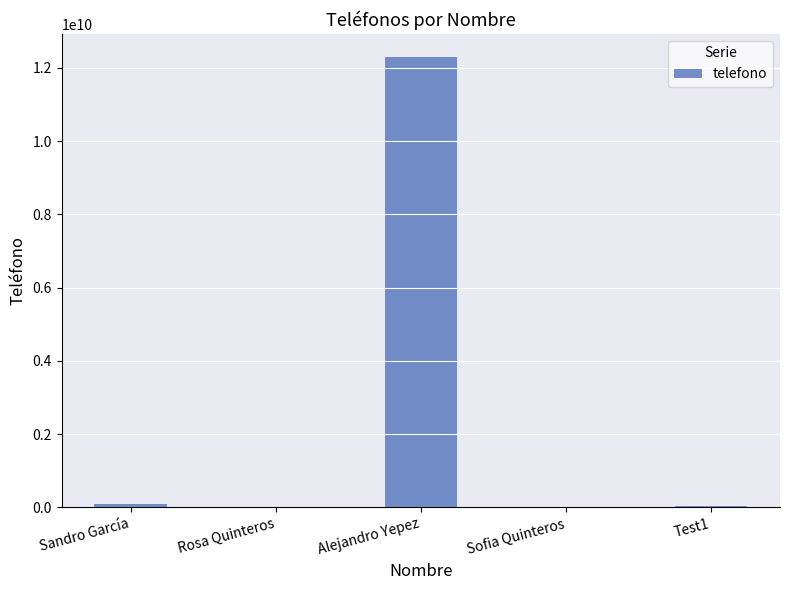

Between Sandro García and Alejandro Yepez, which is larger?

Alejandro Yepez